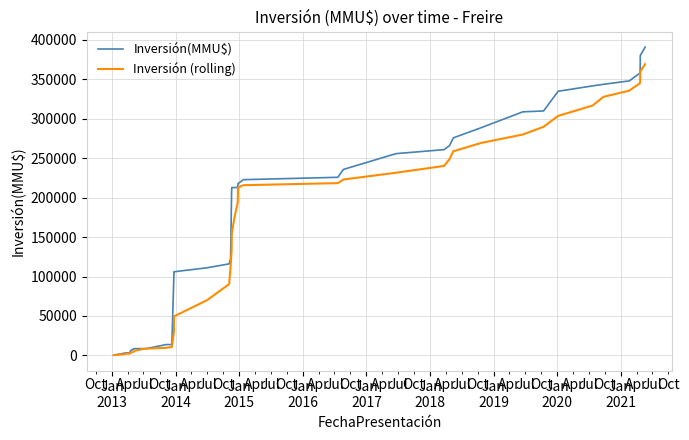

Is the value of Inversión(MMU$) at 35 greater than the value of Inversión (rolling) at 19?

Yes